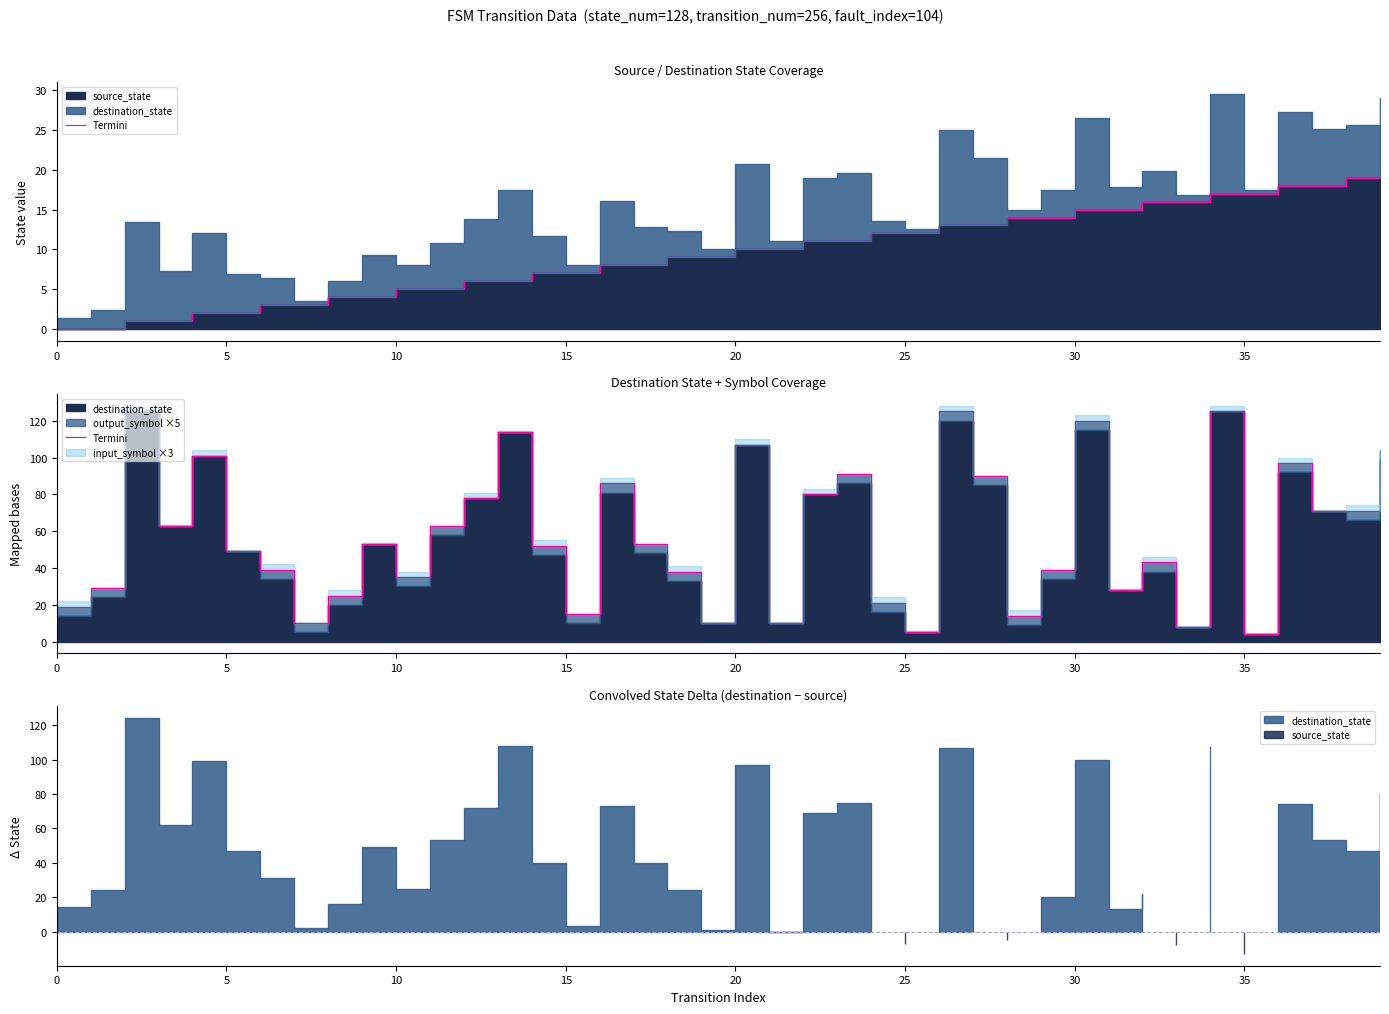

How many data points does each series have?

40